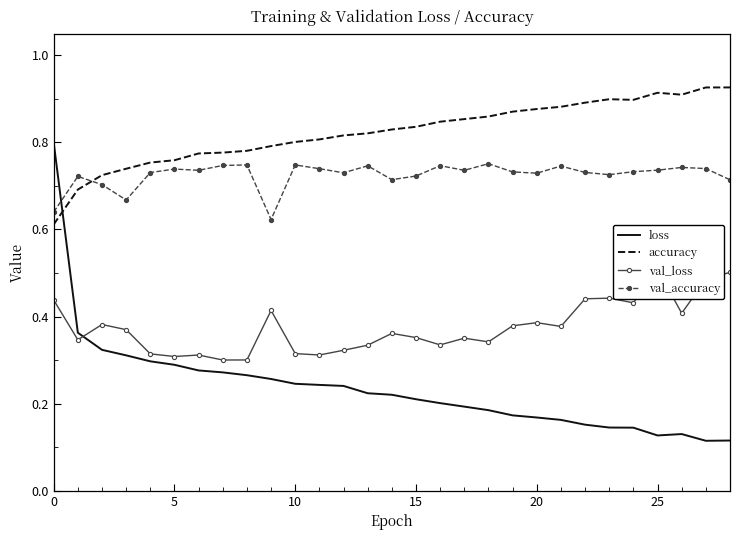

How many series are shown in this chart?

4